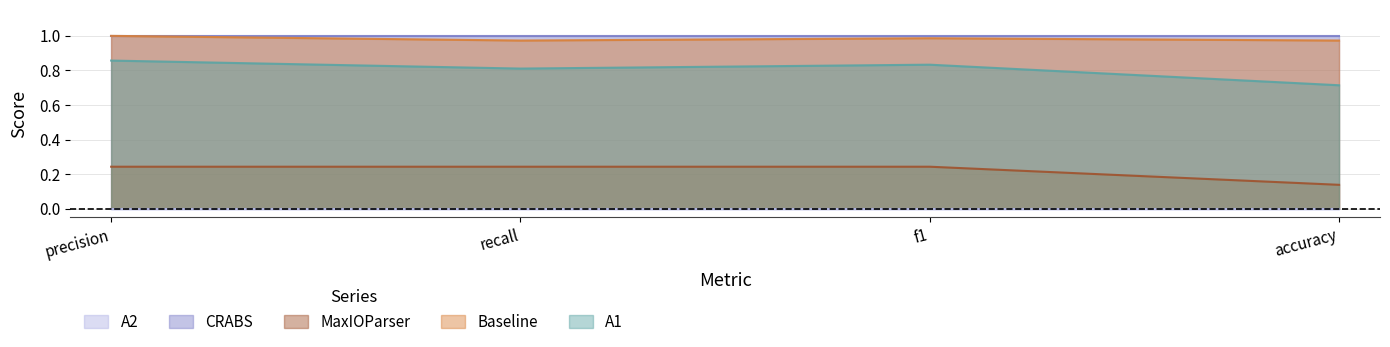

Which category has the lowest value in the A1 series?

accuracy